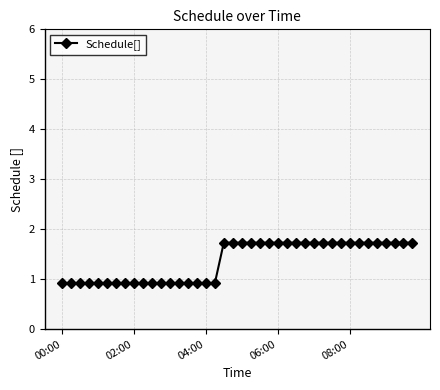

What is the value of the 32nd point from the left?

1.7